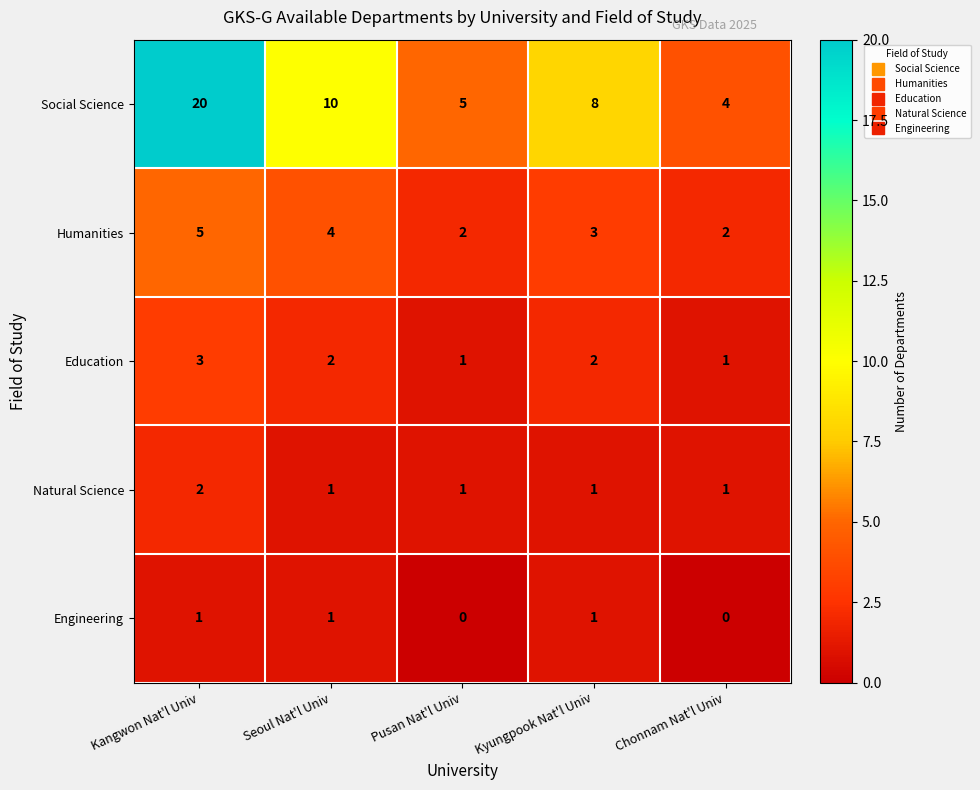

Which series has the widest spread of values?

Social Science